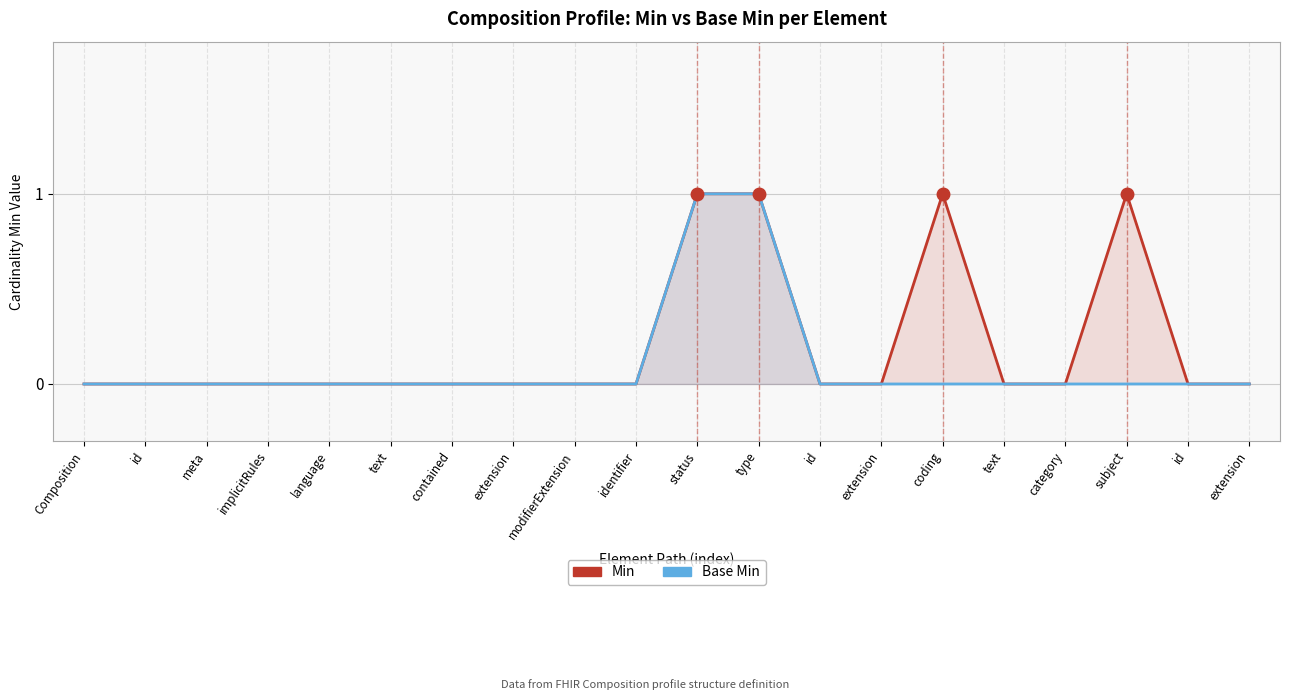

True or false: Min and Base Min intersect in this chart.

False